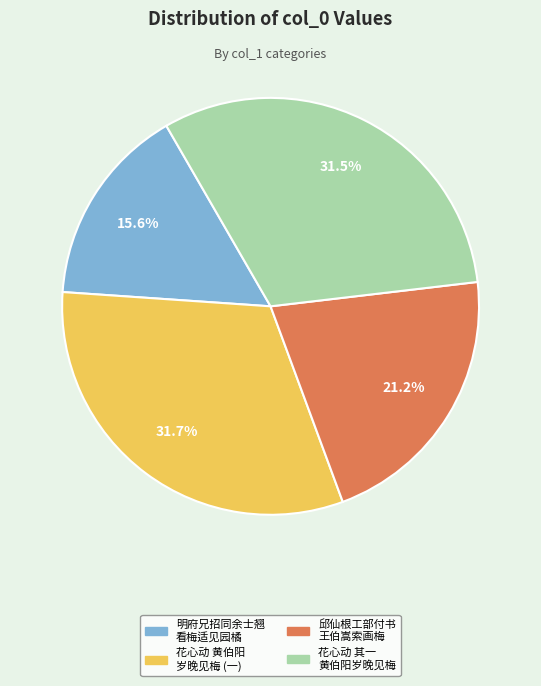

Does any single category account for the majority?

No